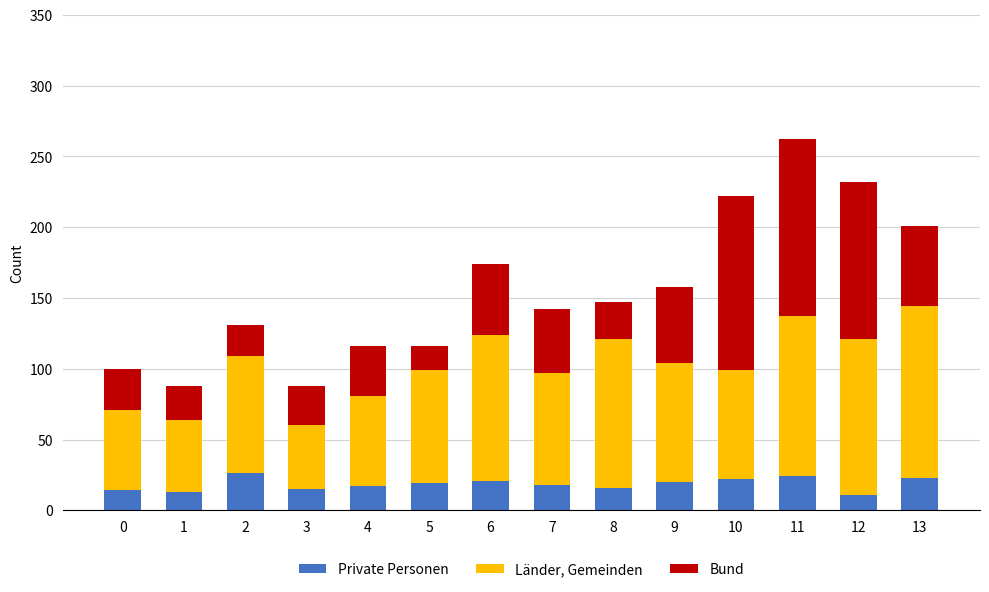

What is the total value across all series at 5?

116